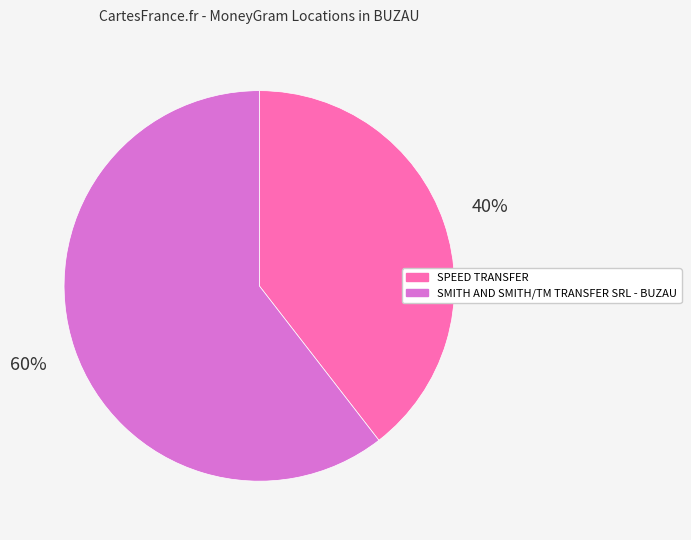

Is the sum of SPEED TRANSFER and SMITH AND SMITH/TM TRANSFER SRL - BUZAU greater than half?

Yes